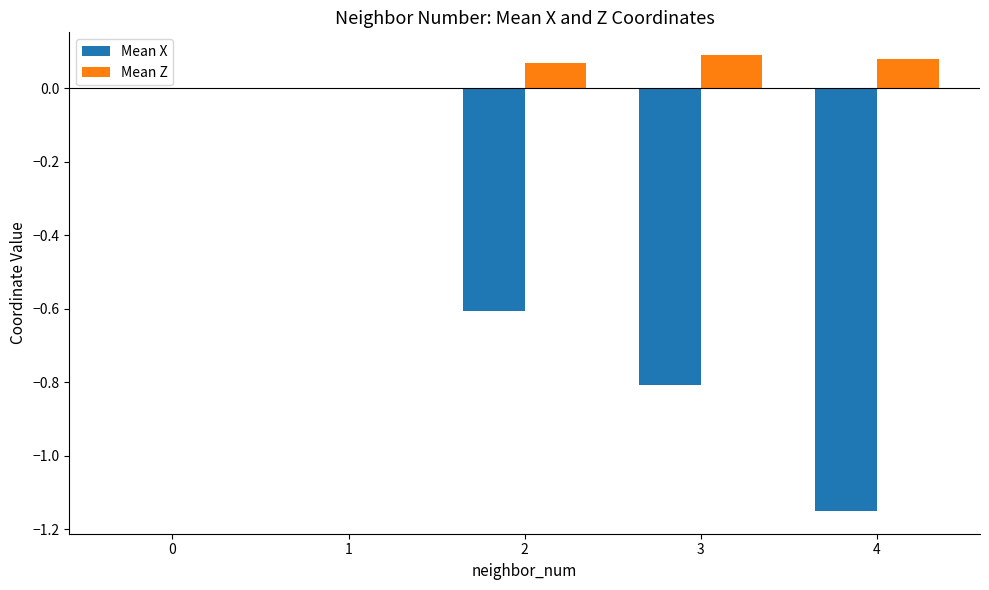

Which series has the largest total across all categories?

Mean Z